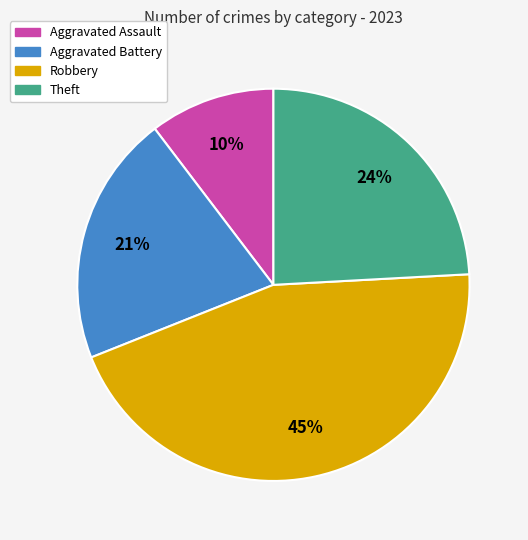

Is the sum of Theft and Aggravated Assault greater than half?

No